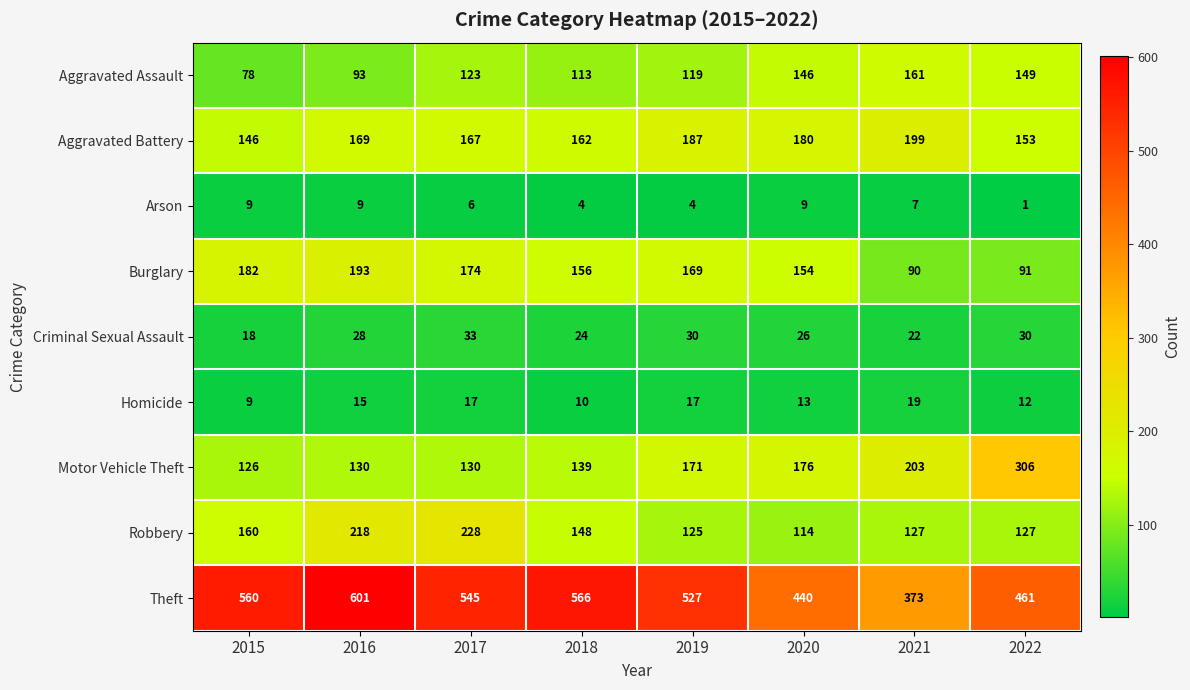

What is the minimum value shown in the chart?

1